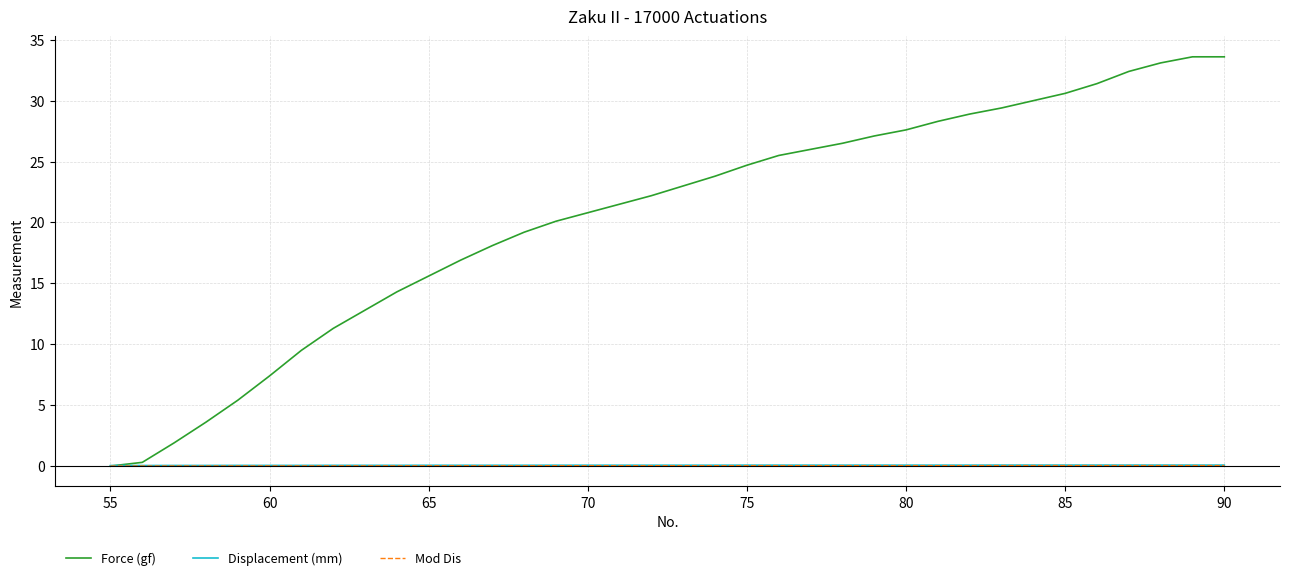

Is this an area chart (filled region under the line)?

No